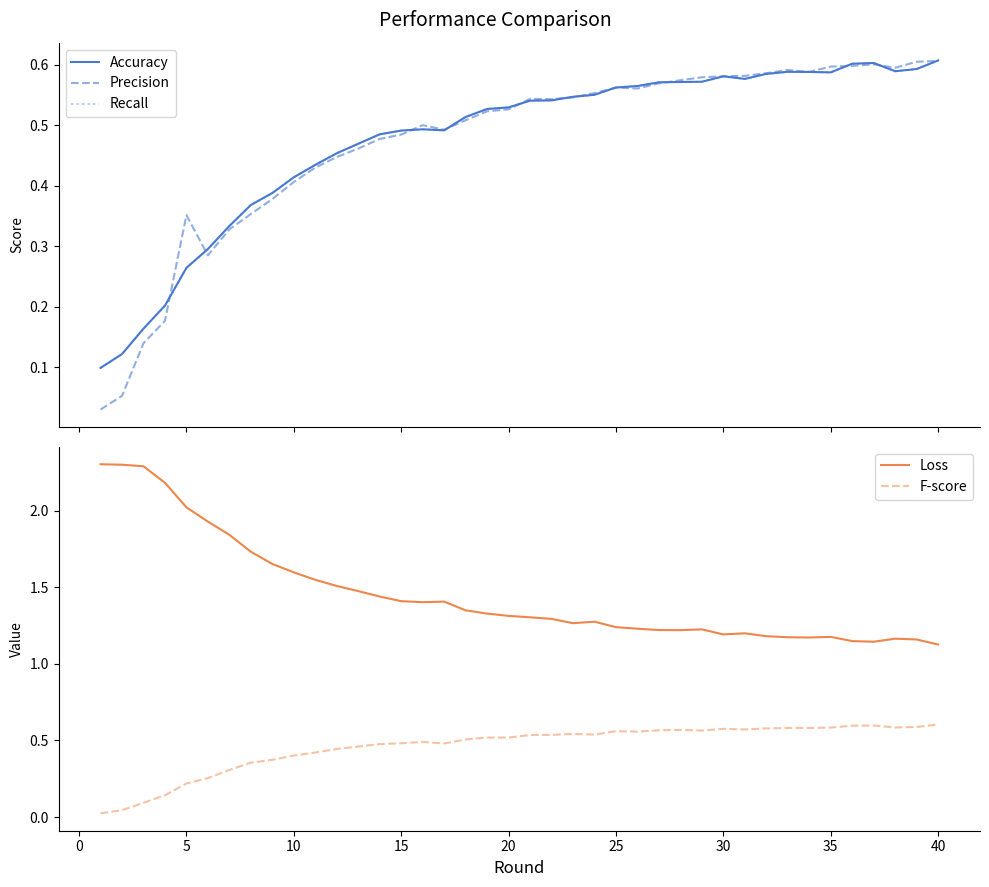

True or false: Loss and F-score intersect in this chart.

False